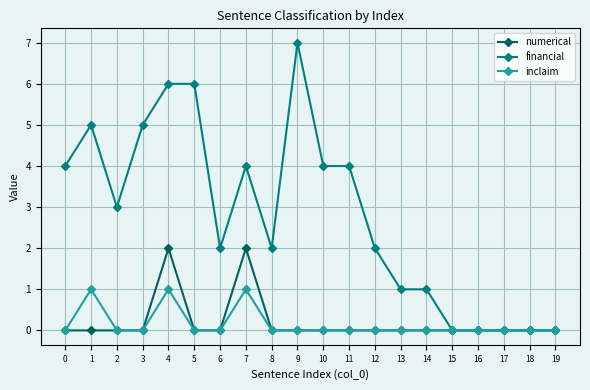

True or false: financial has a value of 5 at 3.

True